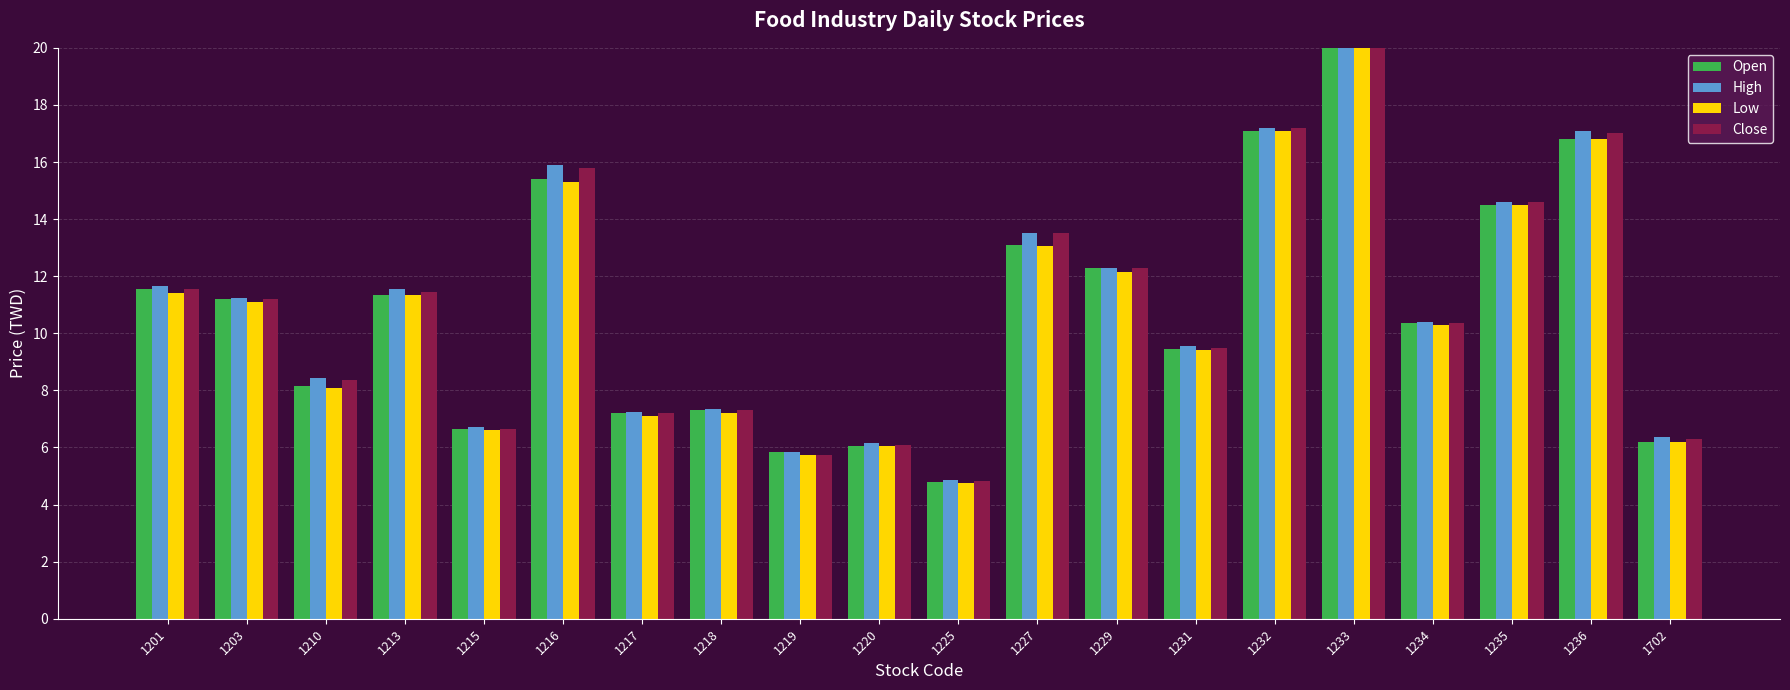

How many values in the Open series are below 11?

10